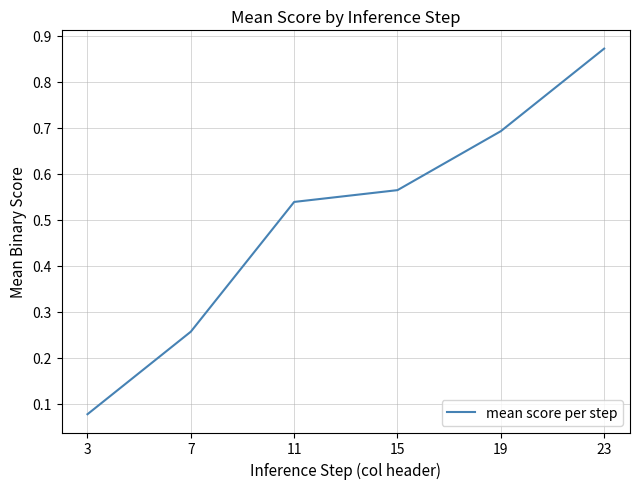

At which label is the value closest to 0?

3